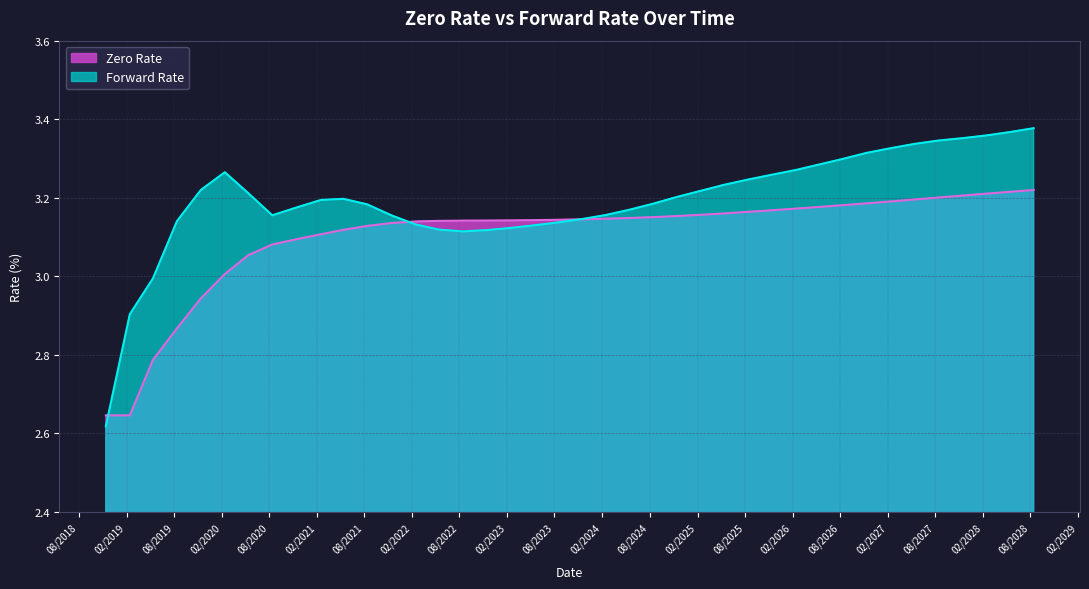

What is the difference between the highest and lowest values at 11/15/2027?

0.1